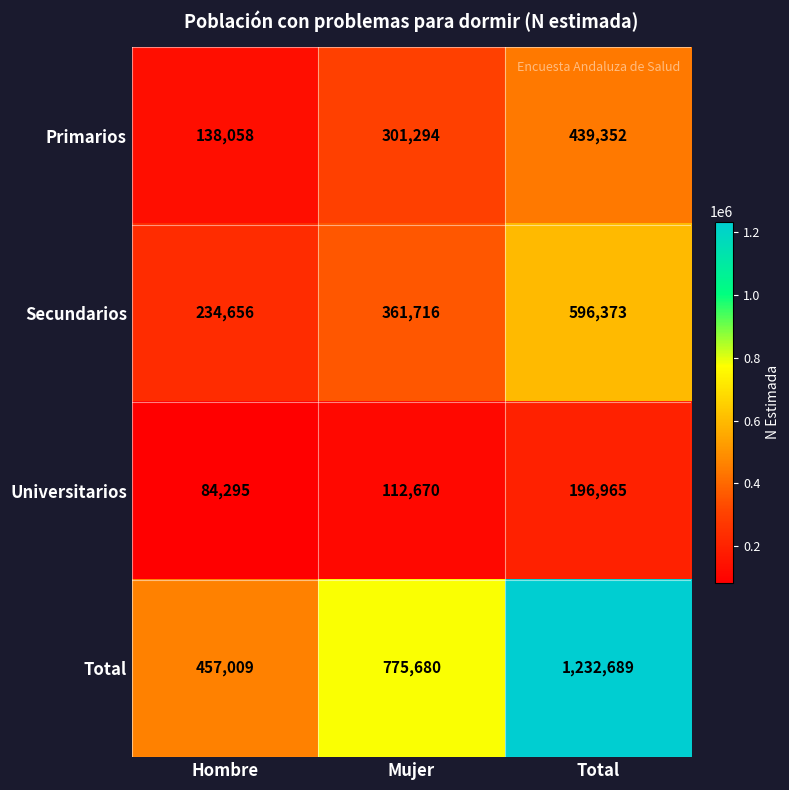

What is the sum of the Total values at Mujer and Total?

2008369